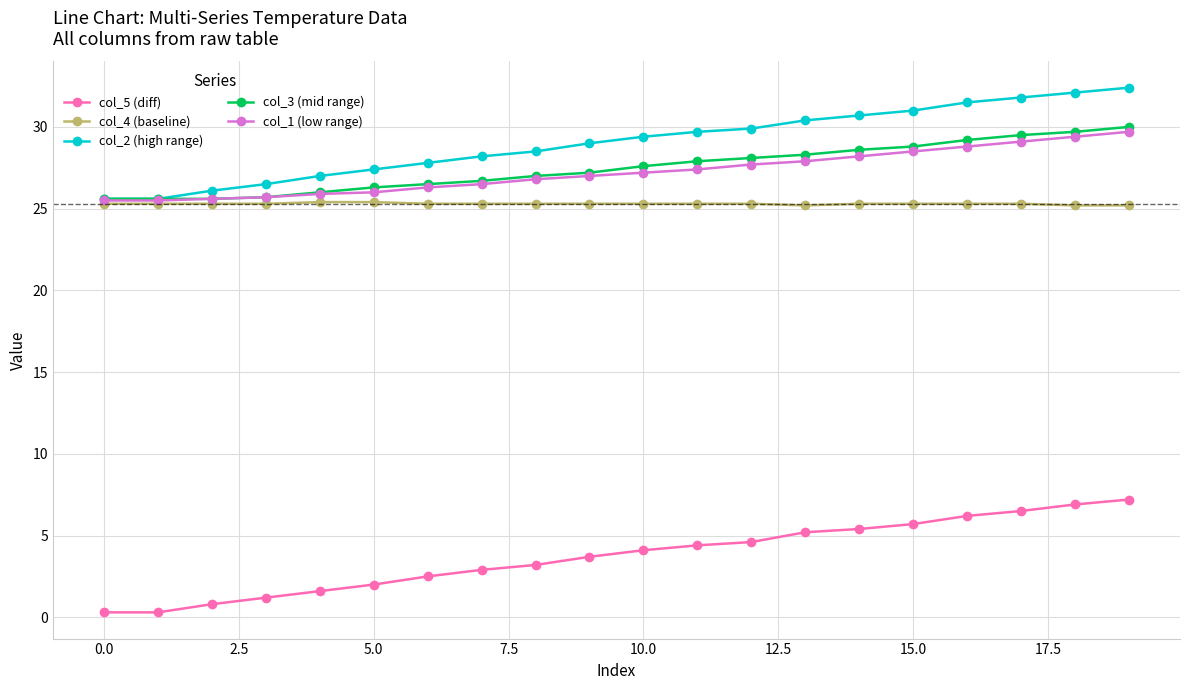

What is the value of the col_2 (high range) point at the 1st from the left?

25.6